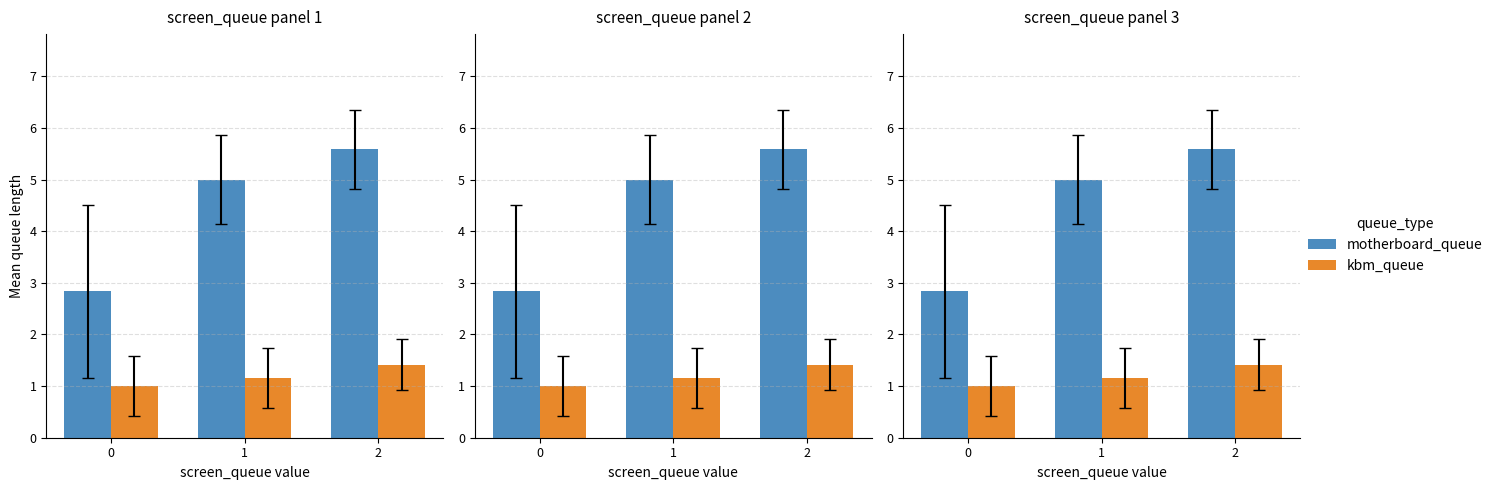

Count the motherboard_queue values in the range 2 to 5.

2